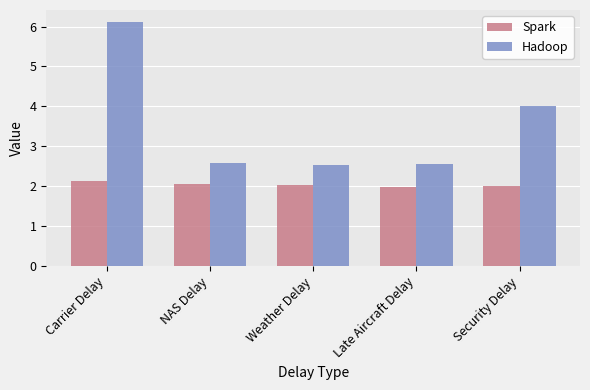

At Weather Delay, list the series in order from smallest to largest.

Spark, Hadoop